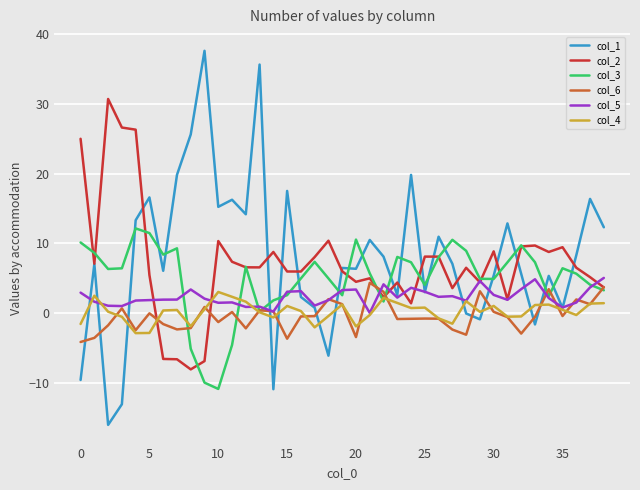

What is the maximum value shown in the chart?

37.6